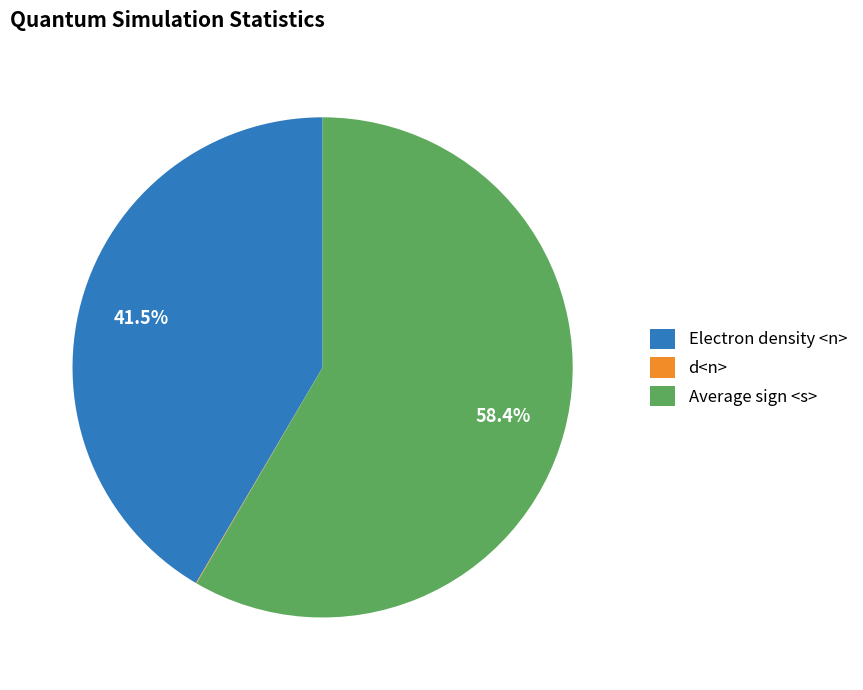

What is the largest slice in the pie chart?

Average sign <s>